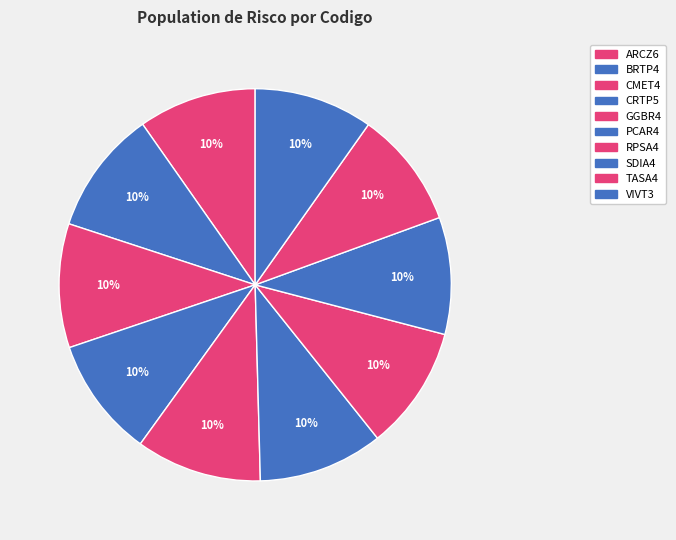

Does ARCZ6 represent more than half of the total?

No